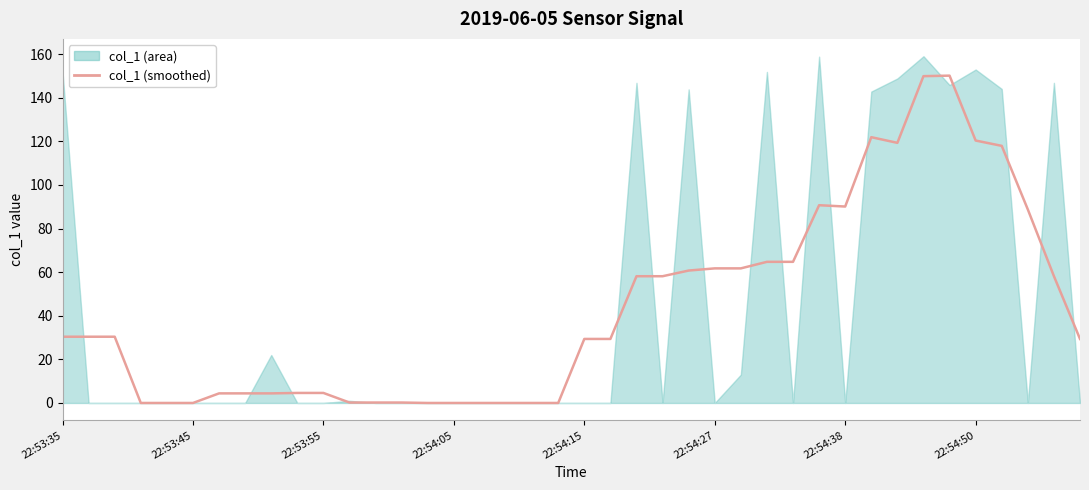

The value at 17 is 84.7. True or false?

False